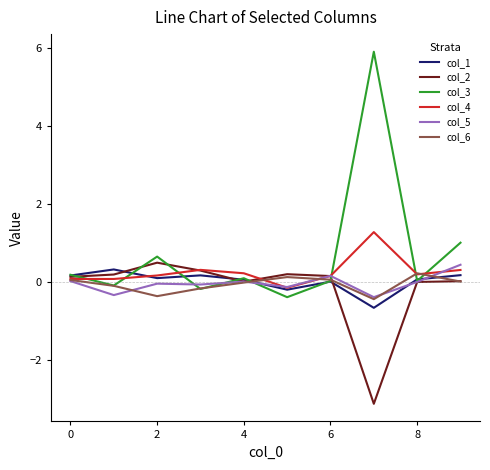

Which series has the largest range (max minus min)?

col_3